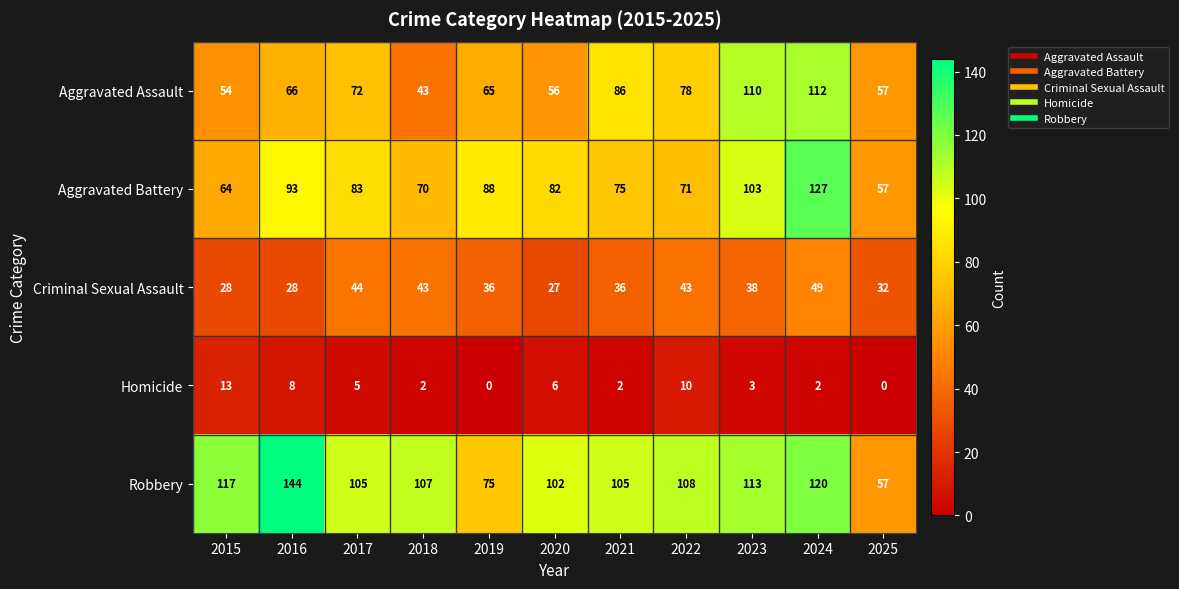

At how many categories does at least one series exceed 60?

10